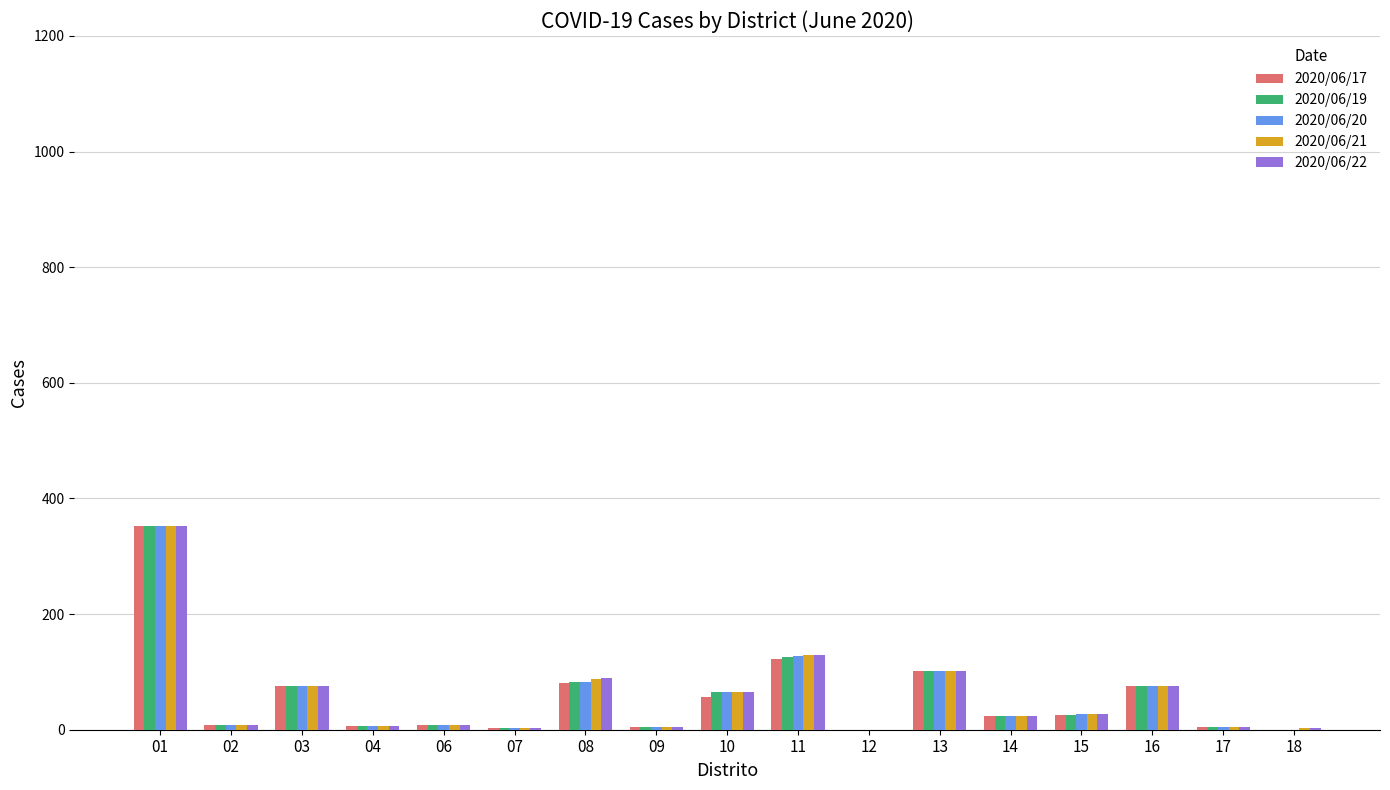

Between 01 and 11, which series saw the biggest shift?

2020/06/17